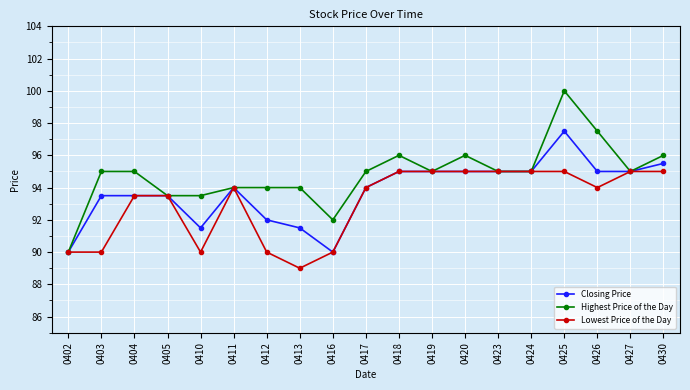

True or false: Closing Price has more than 1 interior local peaks.

True